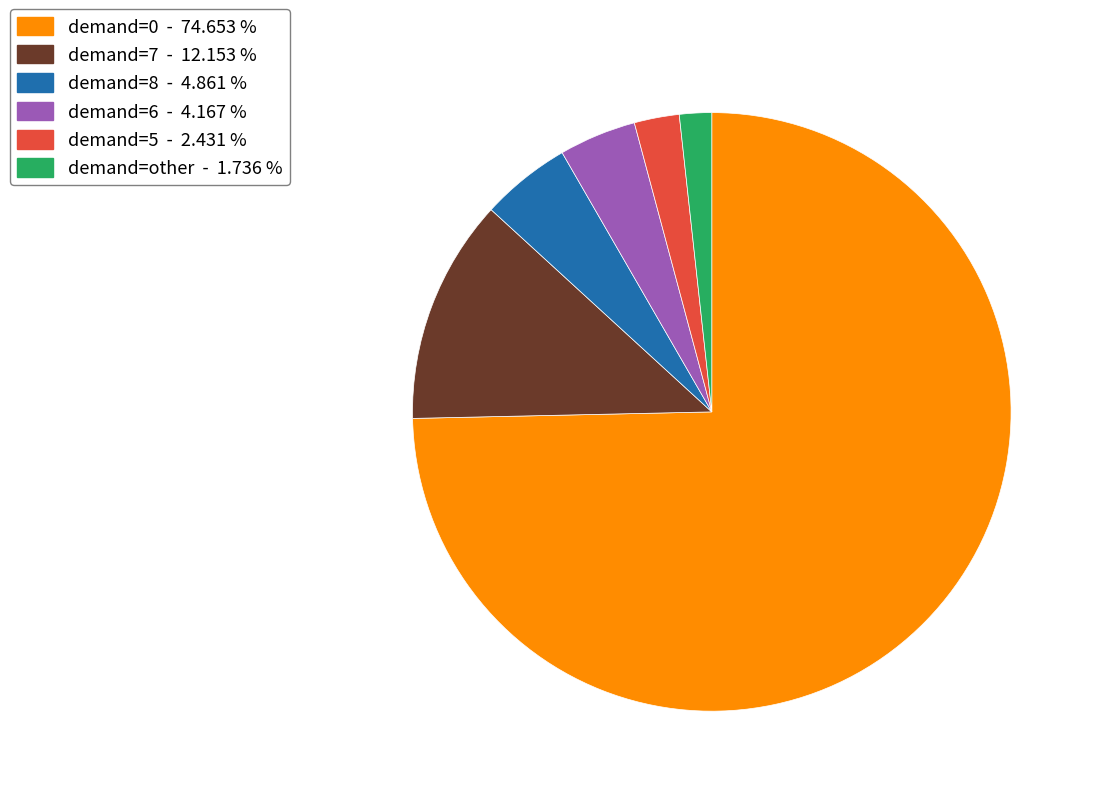

What is the ratio of the value at demand=0 - 74.653 % to the value at demand=8 - 4.861 %?

15.4